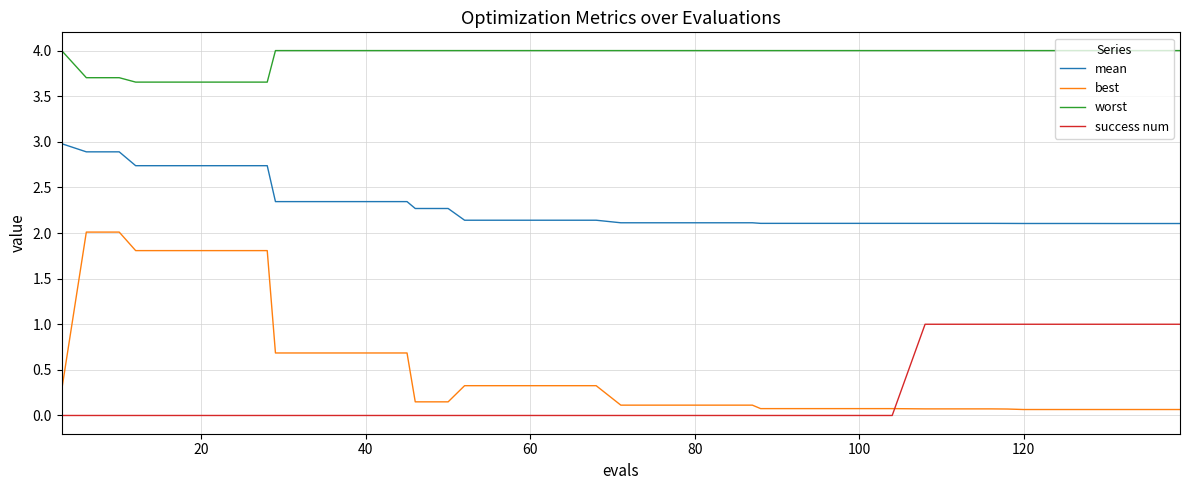

Which series has the widest spread of values?

best